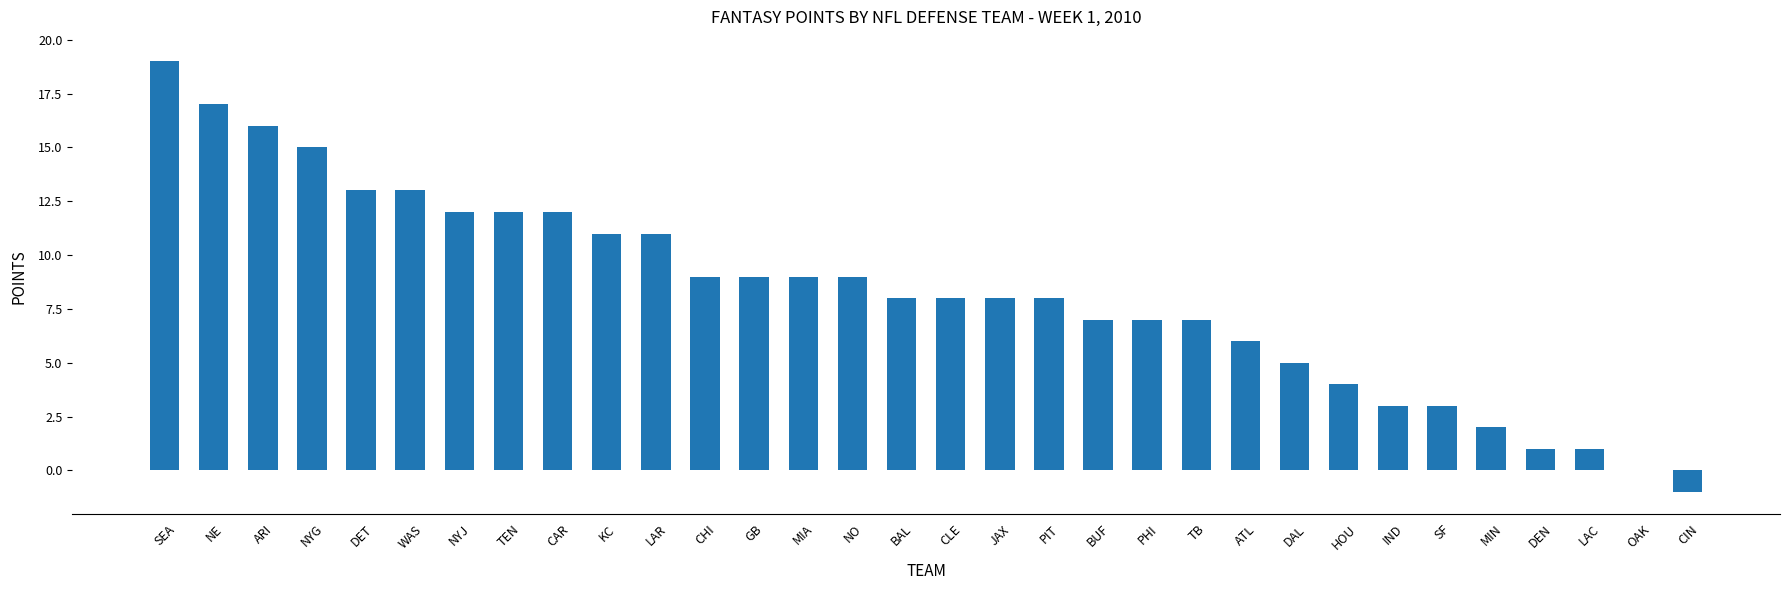

What value does the data have at NE?

17